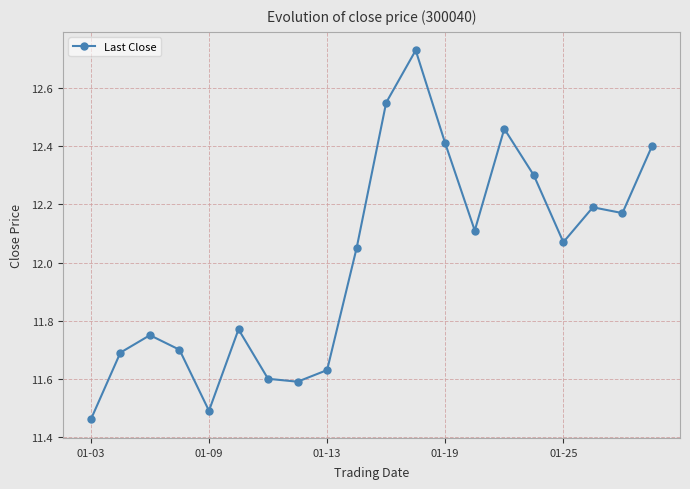

How many interior local peaks (higher than both neighbors) does the data have?

5